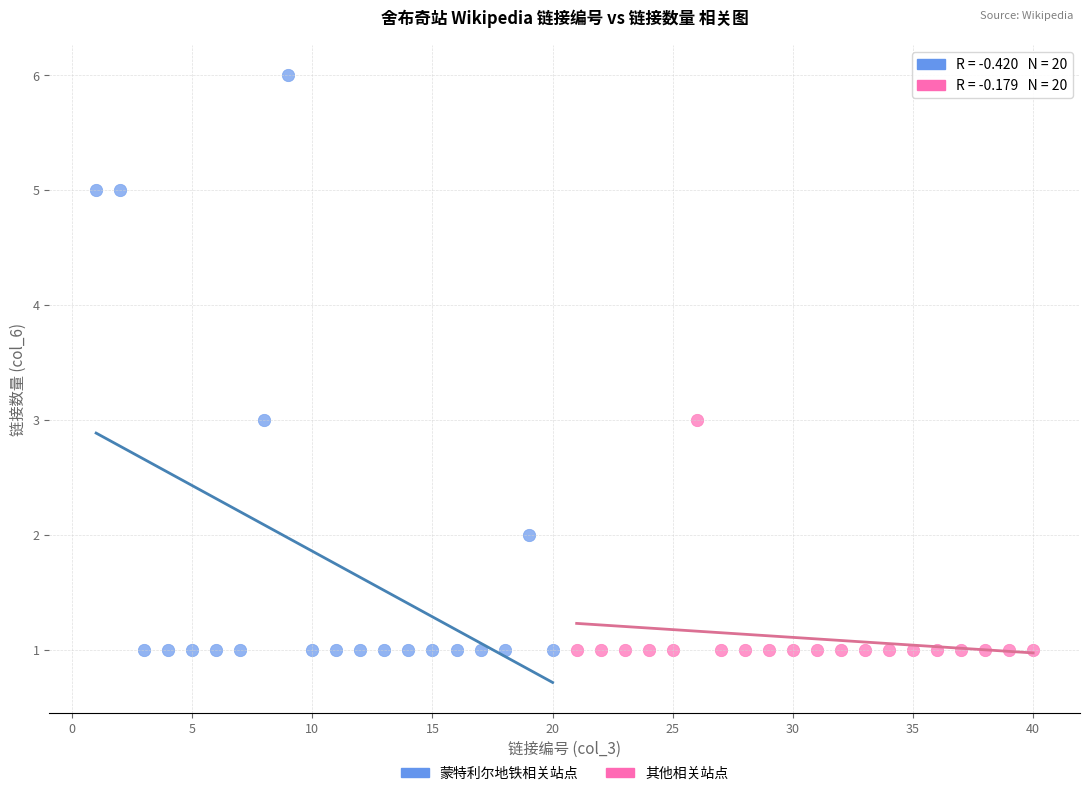

Which series contains the highest Y value?

蒙特利尔地铁相关站点